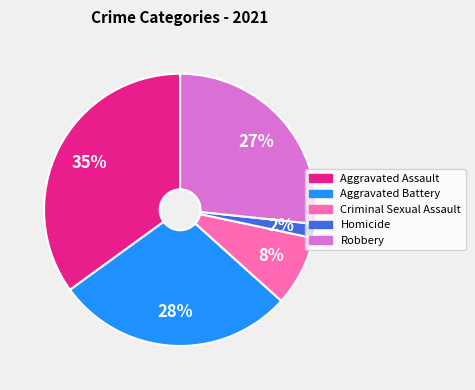

Between Aggravated Battery and Criminal Sexual Assault, which is larger?

Aggravated Battery